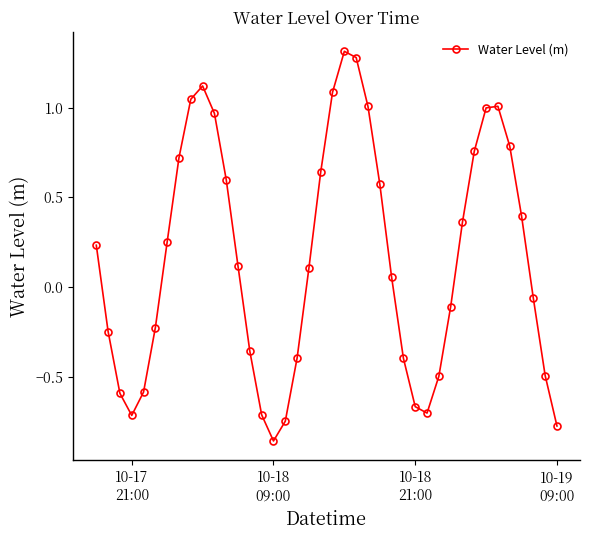

What is the value of the 10th point from the left?

1.1